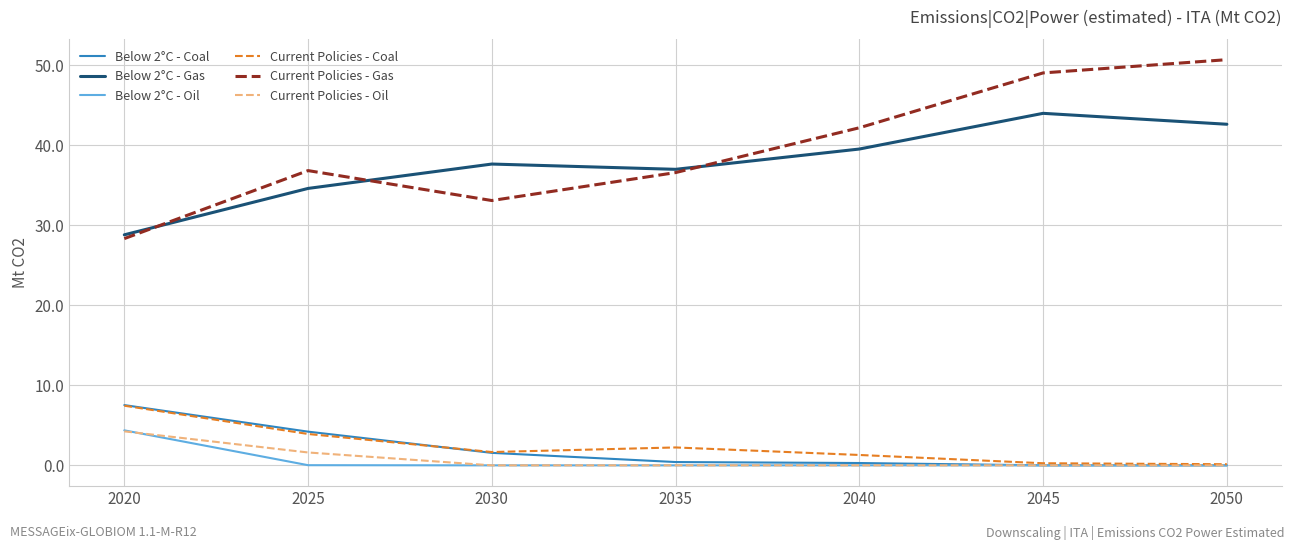

At how many categories does at least one series exceed 46?

2